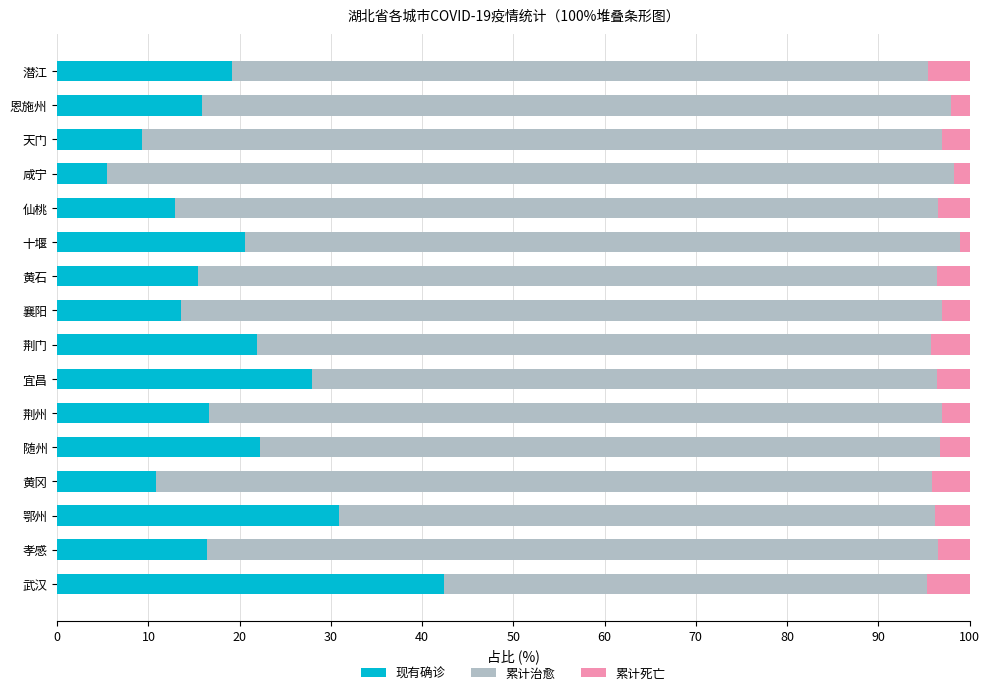

What is the lowest value of the 现有确诊 series?

5.5